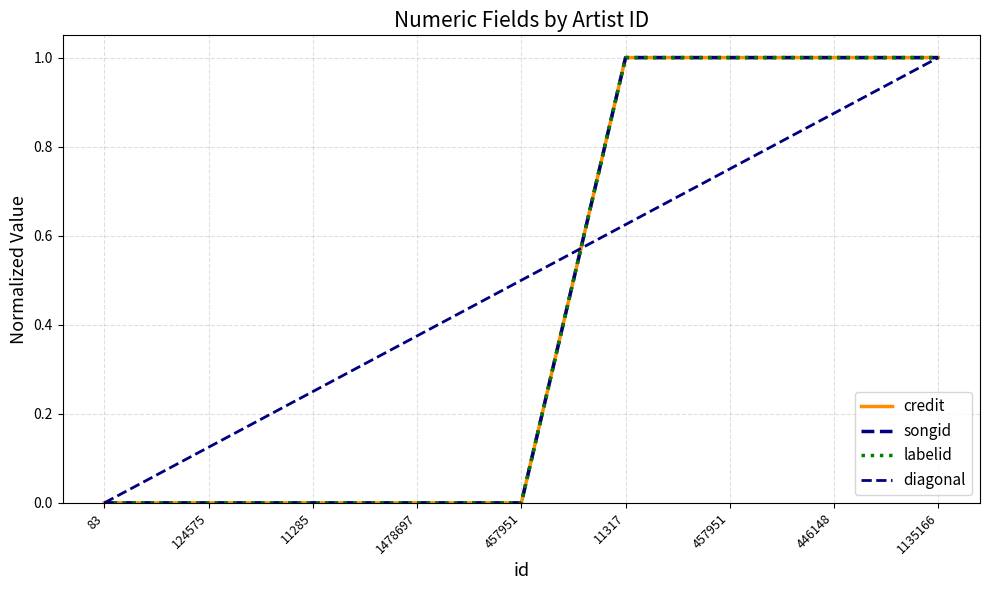

True or false: labelid and songid intersect in this chart.

False